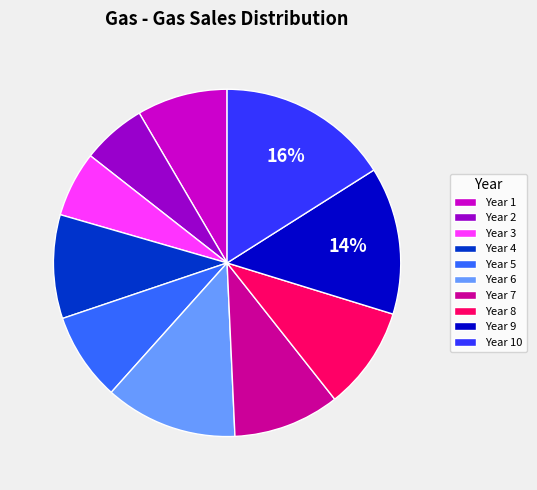

What percentage is the Year 10 slice, to the nearest percent?

16%